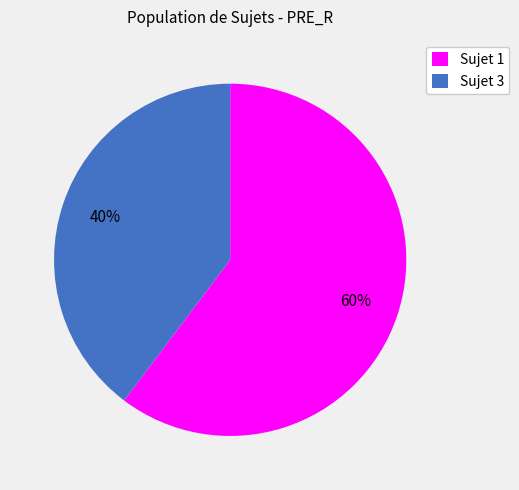

Is the sum of Sujet 1 and Sujet 3 greater than half?

Yes